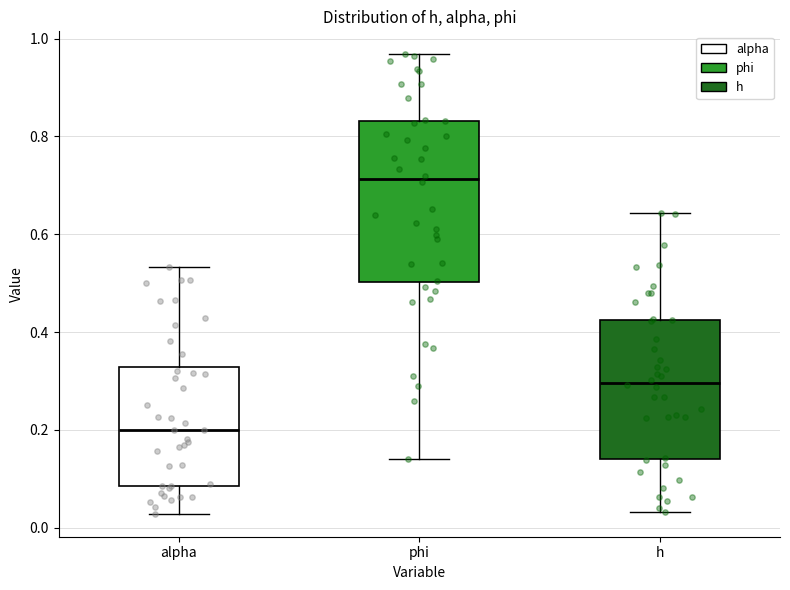

Which box is the tallest, from its lower edge to its upper edge?

phi